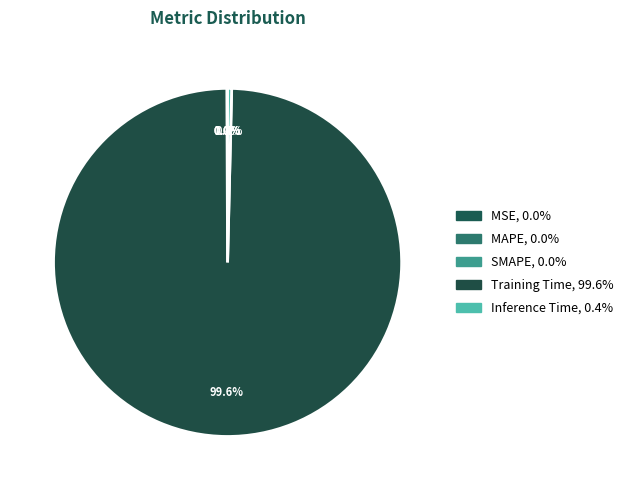

The Training Time slice represents 100% of the pie. True or false?

True